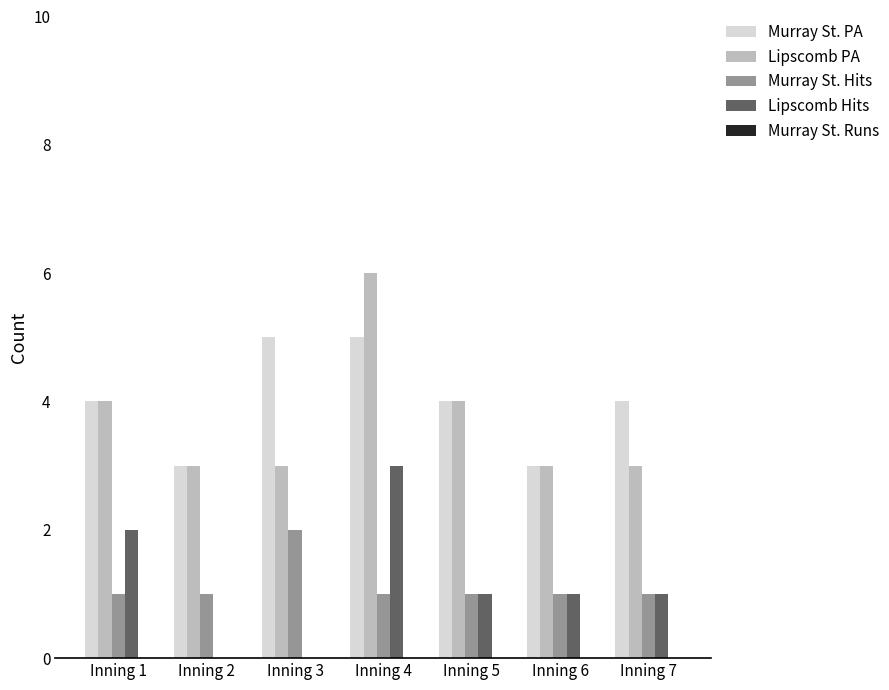

What is the maximum value shown in the chart?

6